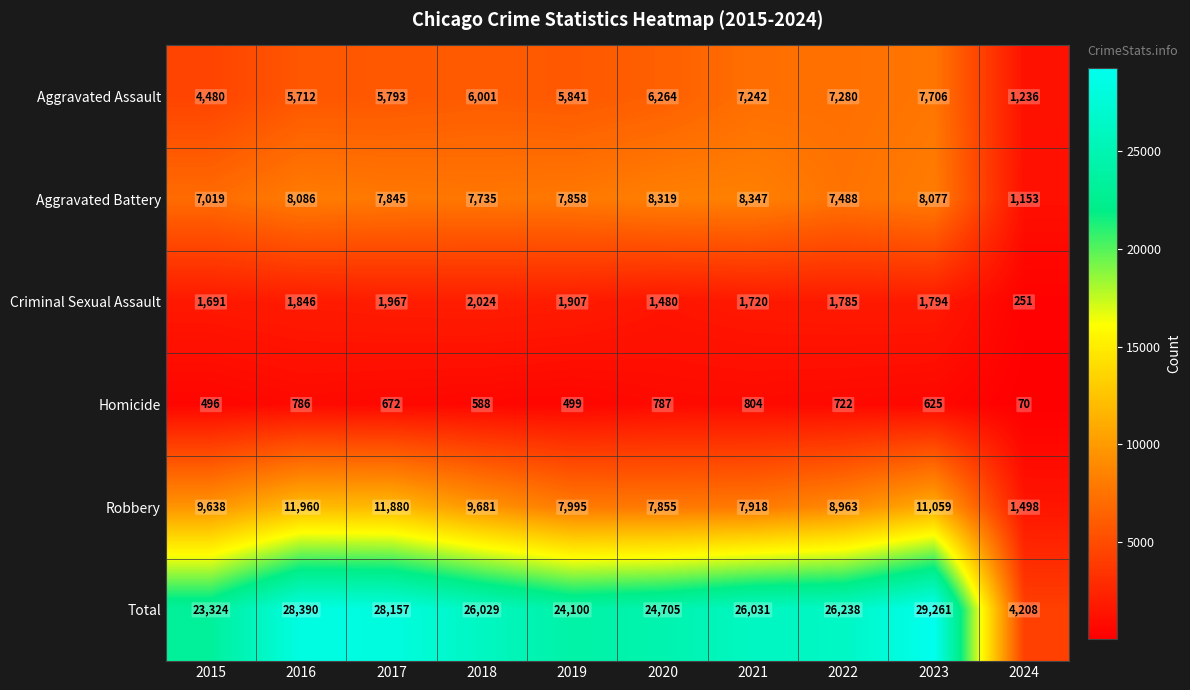

Where is Homicide nearest to the value 437?

2015